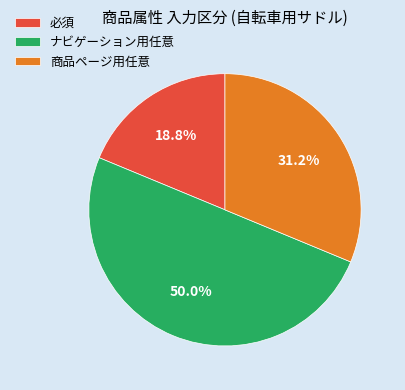

To the nearest percent, what portion does 商品ページ用任意 represent?

31%